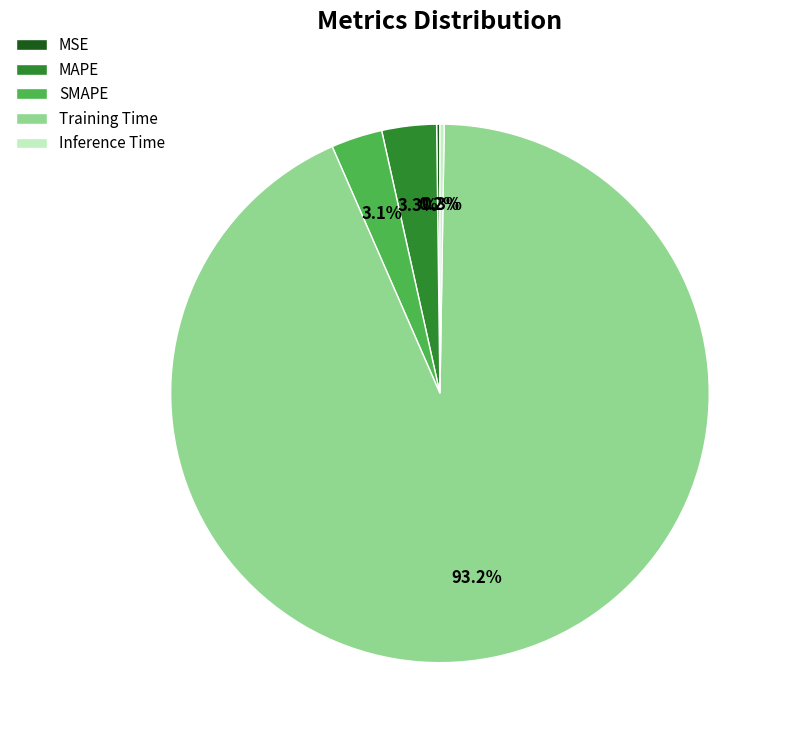

What is the largest slice in the pie chart?

Training Time